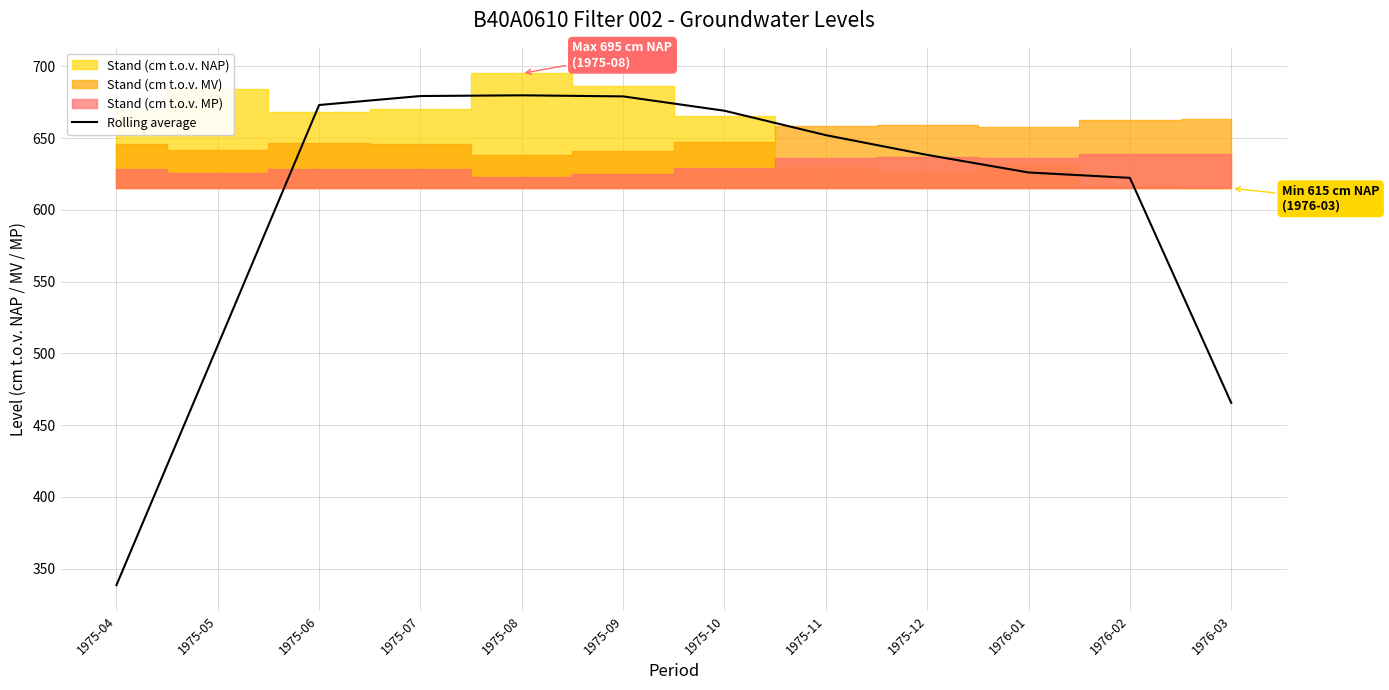

True or false: there are more than 1 points higher than both neighbors.

False